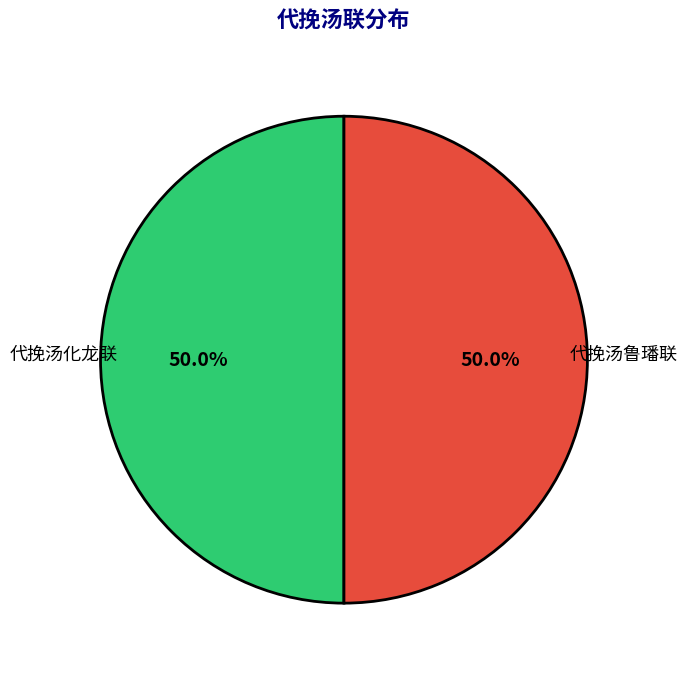

What is the ratio of the value at 代挽汤鲁璠联 to the value at 代挽汤化龙联?

1.0